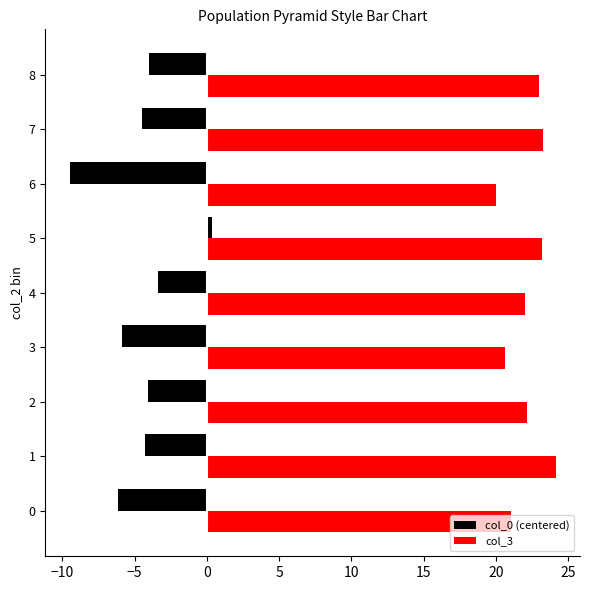

Which series has the largest total across all categories?

col_3